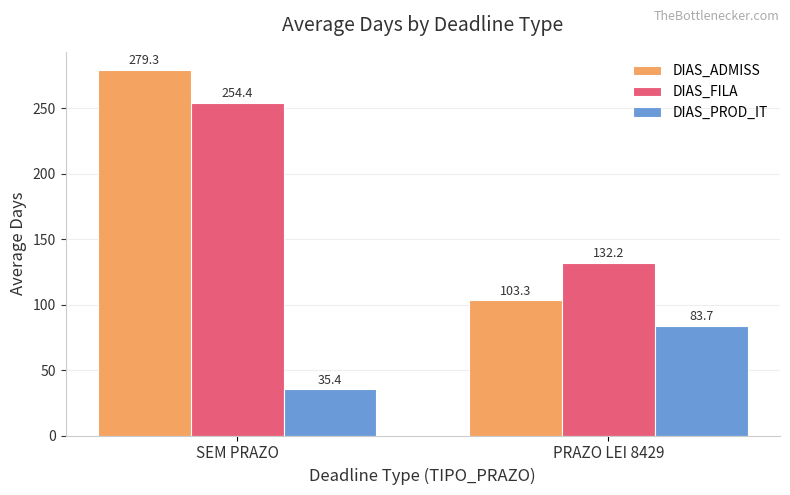

Reading left to right, transcribe all the data shown in this chart.

DIAS_ADMISS: SEM PRAZO=279.3	PRAZO LEI 8429=103.3
DIAS_FILA: SEM PRAZO=254.4	PRAZO LEI 8429=132.2
DIAS_PROD_IT: SEM PRAZO=35.4	PRAZO LEI 8429=83.7